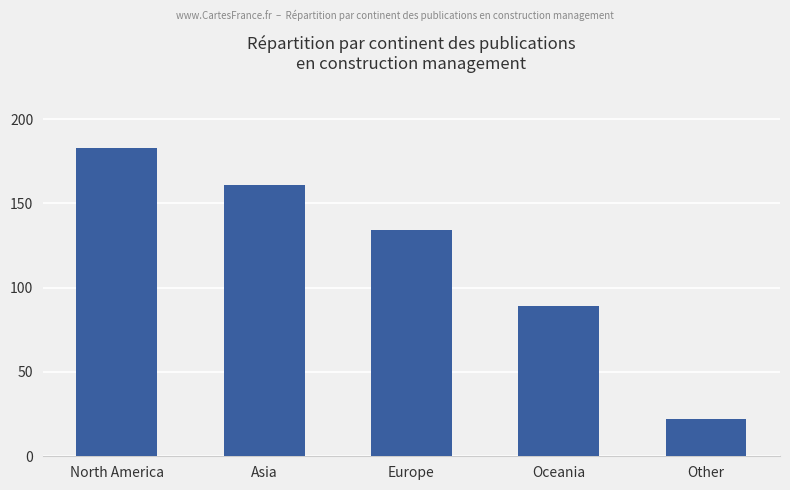

At which label is the value closest to 102?

Oceania